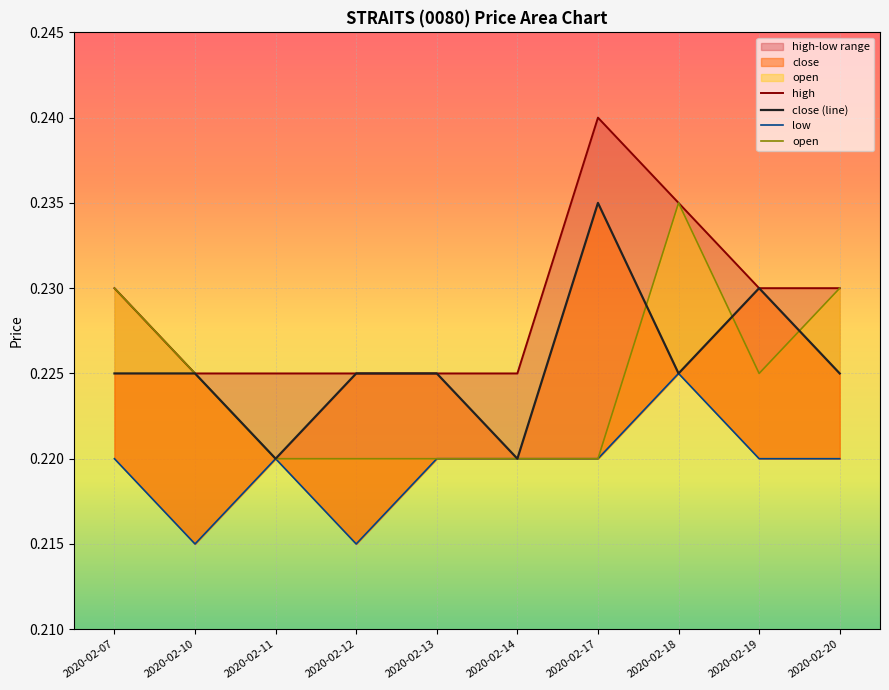

Is the value of low at 2020-02-17 greater than the value of high at 2020-02-14?

No